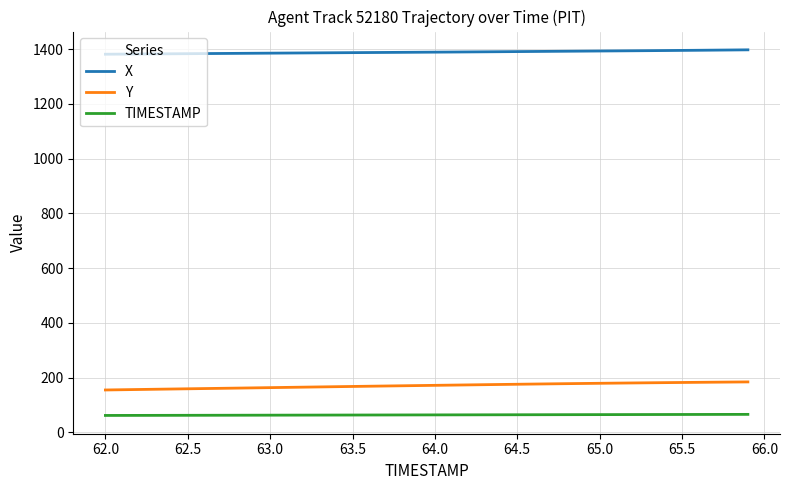

How many series are shown in this chart?

3